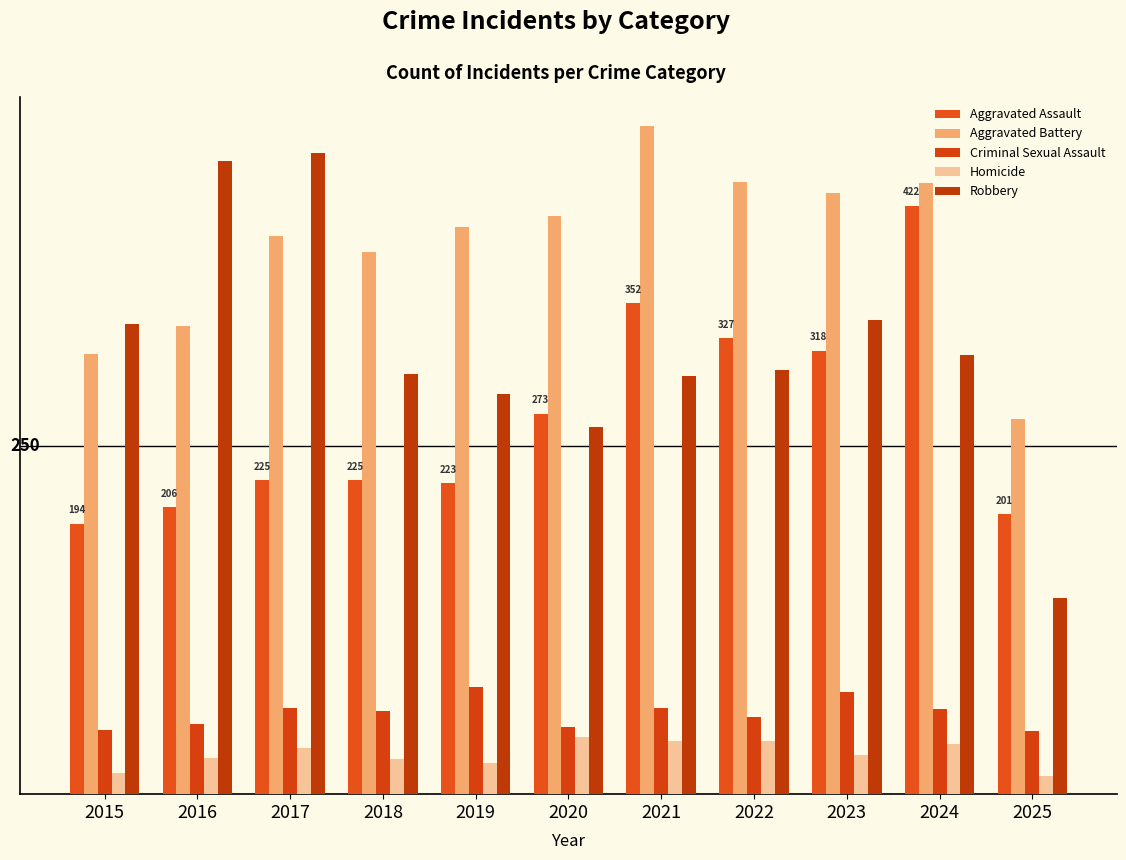

What is the sum of the Homicide values at 2024 and 2018?

61